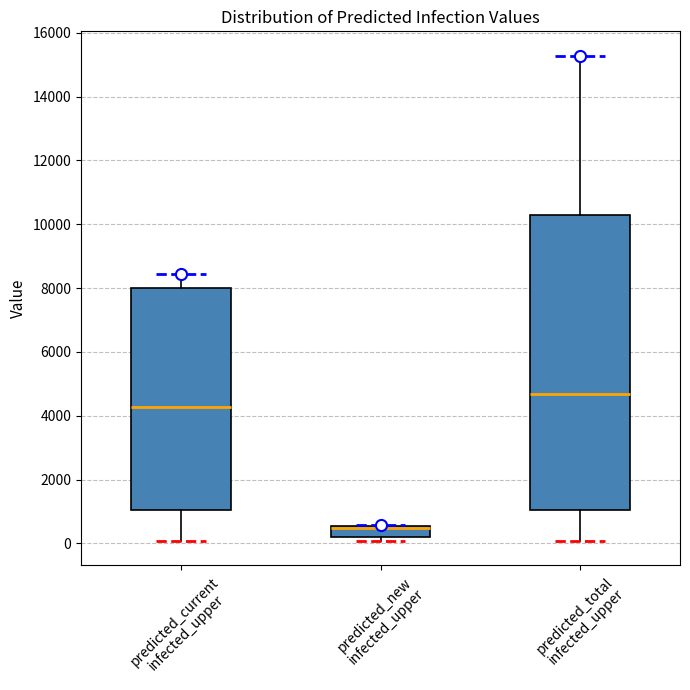

Comparing the boxes themselves (not the whiskers), which one is the tallest?

predicted_total infected_upper